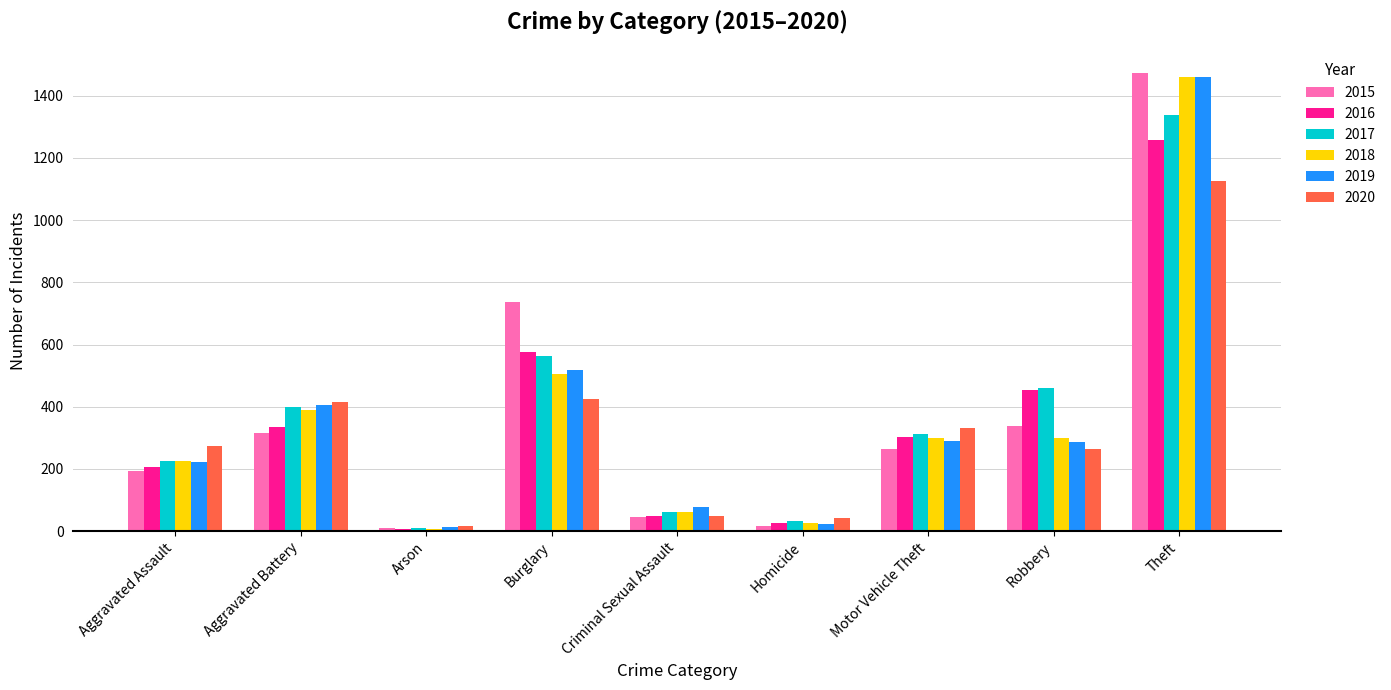

Is it true that 2017 equals 33 at Homicide?

True